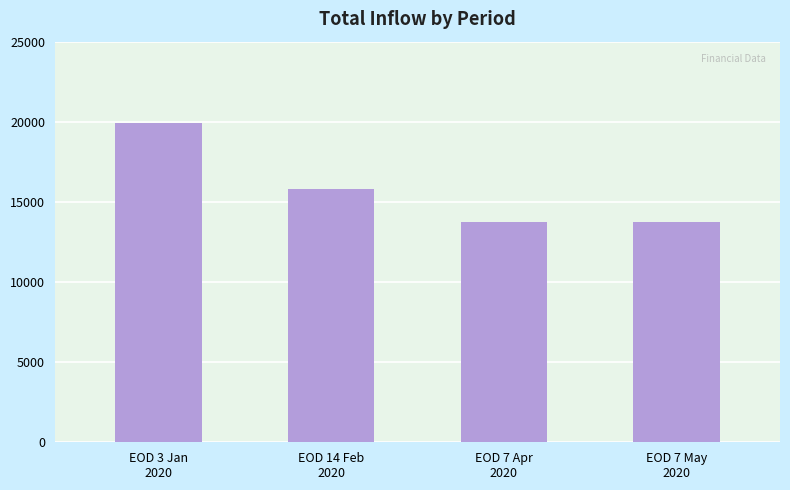

Which has a higher value, EOD 3 Jan
2020 or EOD 7 May
2020?

EOD 3 Jan
2020